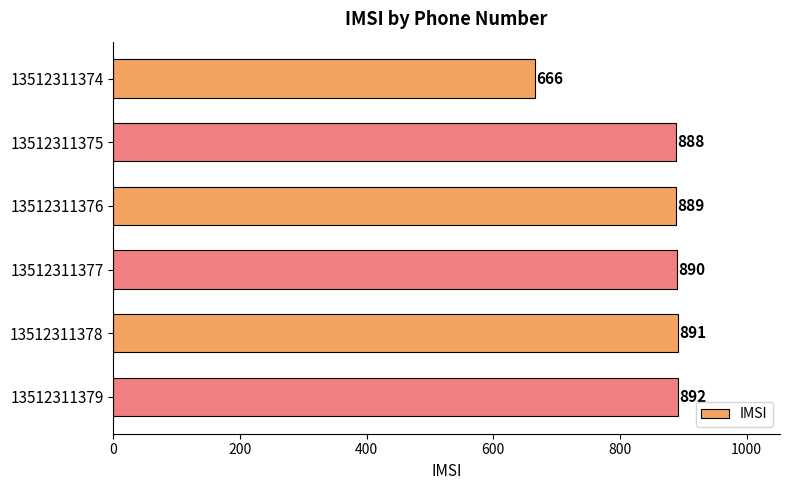

The chart shows a value of 1207 at 13512311379. True or false?

False